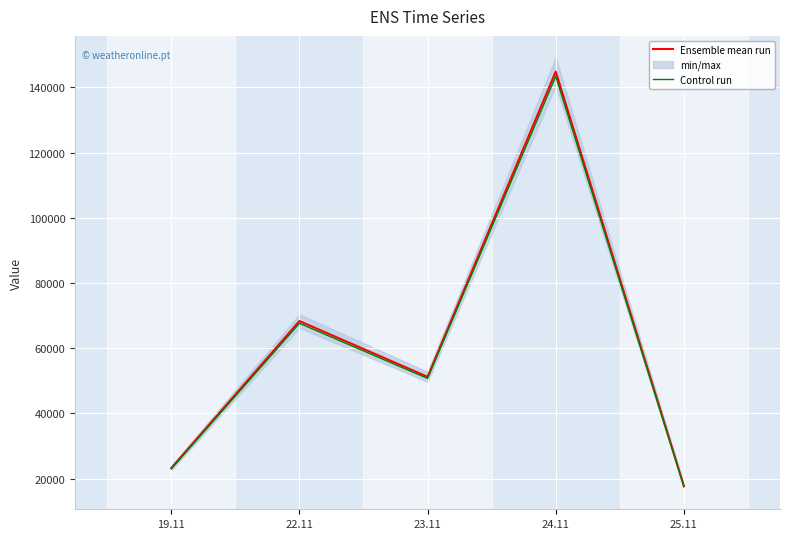

What is the value of the Control run point at the 2nd from the left?

67644.7